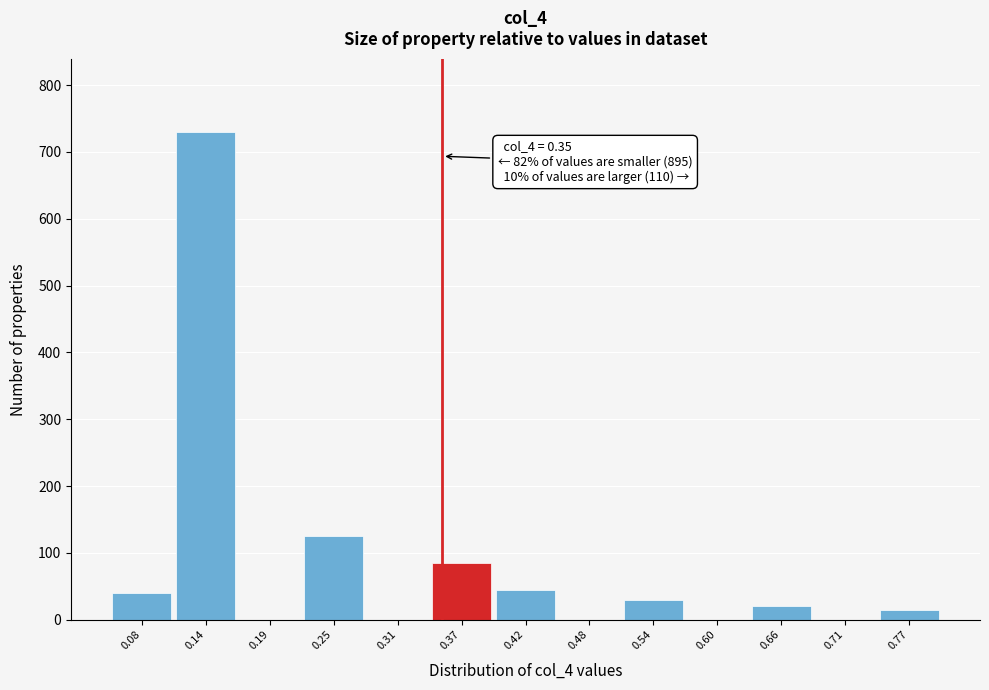

Which range on the x-axis has the tallest bar?

0.11 to 0.17